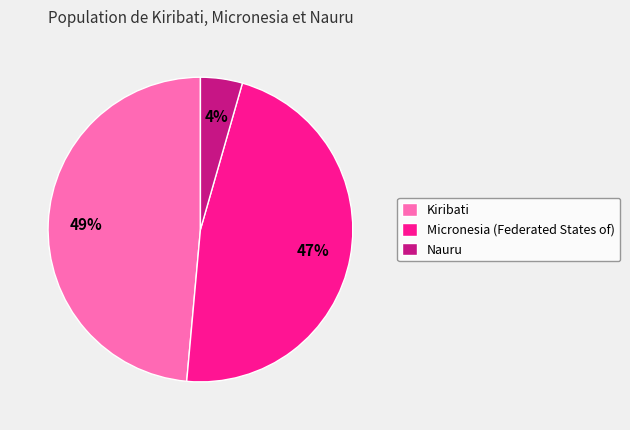

Do Micronesia (Federated States of) and Nauru together represent more than half of the pie?

Yes